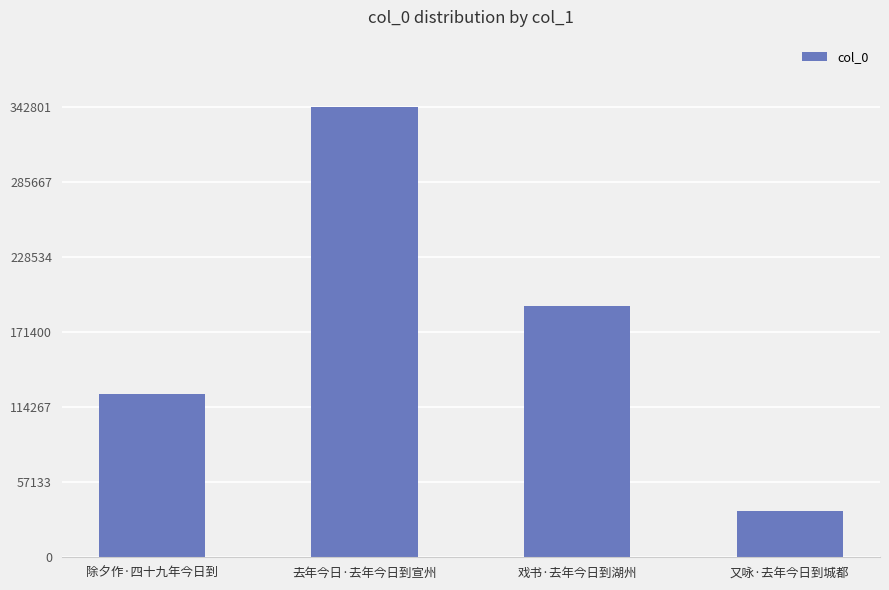

What is the difference between the second highest and minimum values?

155996